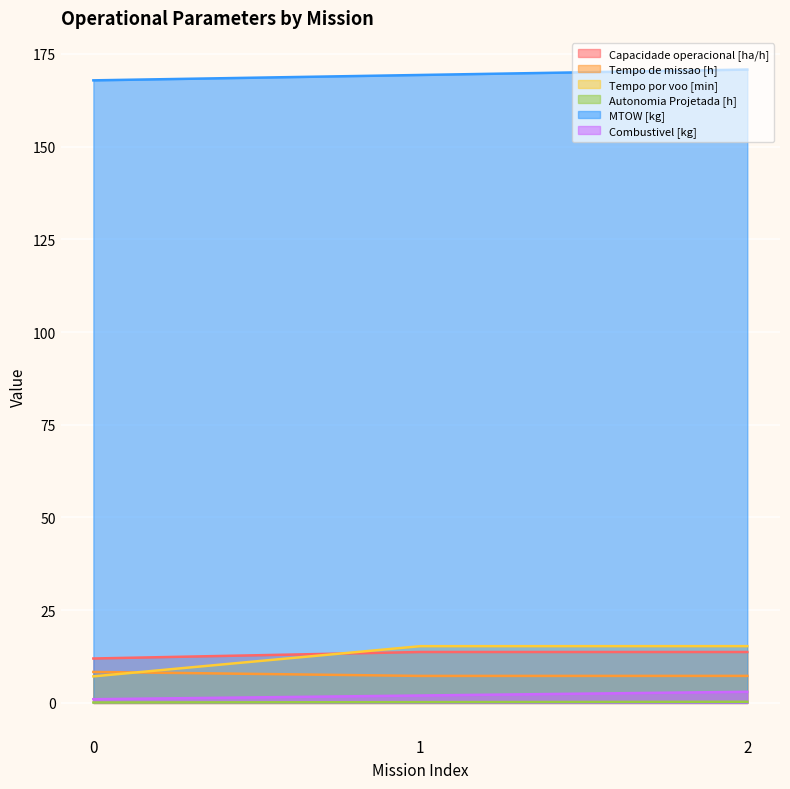

Which series has the widest spread of values?

Tempo por voo [min]